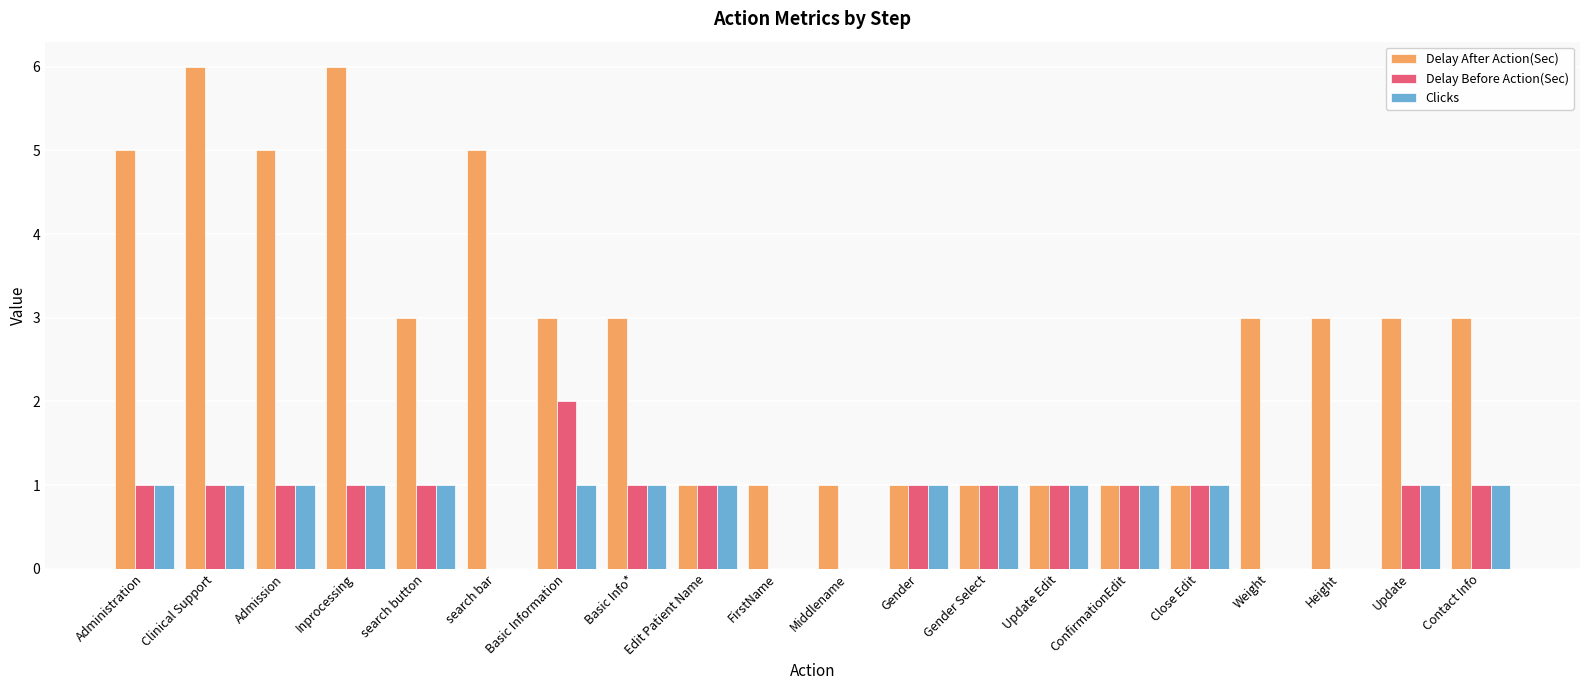

Reading right to left, what are all the values shown in this chart?

Delay After Action(Sec): 3	3	3	3	1	1	1	1	1	1	1	1	3	3	5	3	6	5	6	5
Delay Before Action(Sec): 1	1	0	0	1	1	1	1	1	0	0	1	1	2	0	1	1	1	1	1
Clicks: 1	1	0	0	1	1	1	1	1	0	0	1	1	1	0	1	1	1	1	1